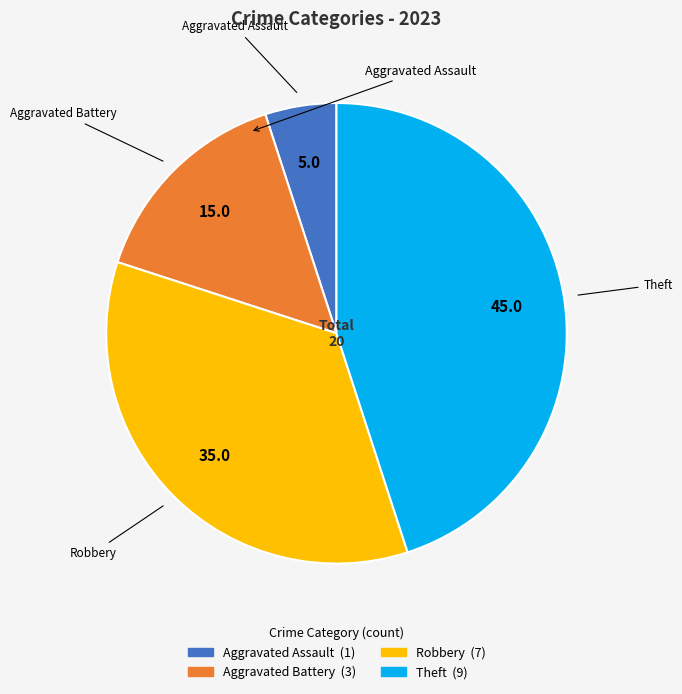

Does any single category account for the majority?

No